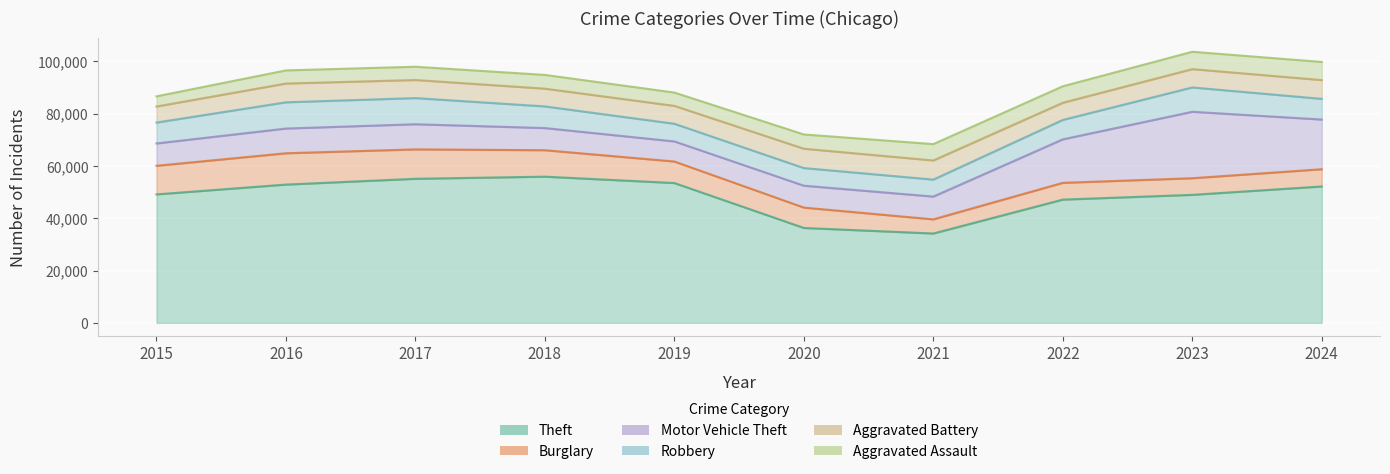

Reading right to left, extract all data points from this chart.

Theft: 2024=52148	2023=48944	2022=47124	2021=34166	2020=36285	2019=53461	2018=55900	2017=55085	2016=52874	2015=49121
Burglary: 2024=6591	2023=6358	2022=6414	2021=5407	2020=7787	2019=8235	2018=10116	2017=11247	2016=11977	2015=10935
Motor Vehicle Theft: 2024=19007	2023=25406	2022=16626	2021=8710	2020=8371	2019=7679	2018=8466	2017=9616	2016=9452	2015=8542
Robbery: 2024=7905	2023=9310	2022=7431	2021=6493	2020=6744	2019=6757	2018=8283	2017=10004	2016=10035	2015=7999
Aggravated Battery: 2024=7183	2023=7005	2022=6563	2021=7315	2020=7398	2019=6838	2018=6790	2017=6907	2016=7176	2015=6129
Aggravated Assault: 2024=6933	2023=6641	2022=6302	2021=6259	2020=5452	2019=5094	2018=5252	2017=5079	2016=5022	2015=3888